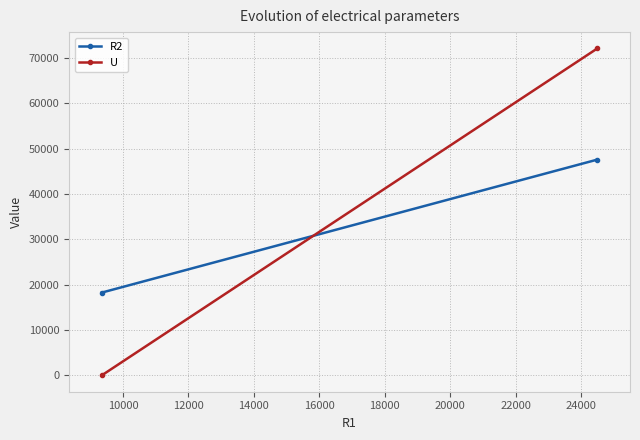

Reading right to left, list all the values displayed in this chart.

R2: 47558.8	18250.0
U: 72058.8	5.0